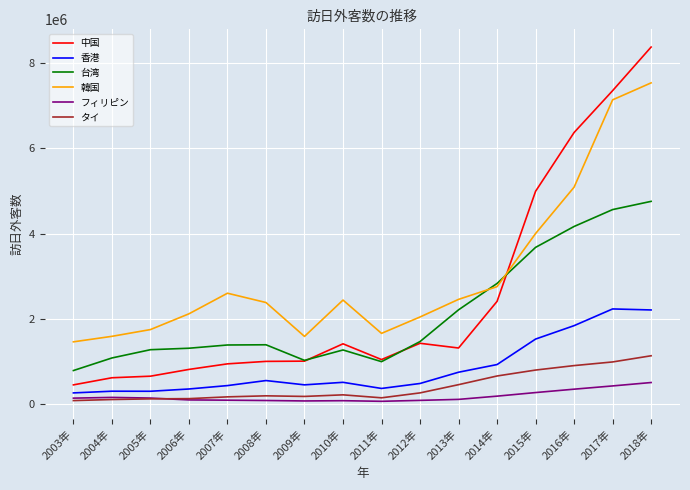

In 台湾, how many points are higher than both neighbors (excluding endpoints)?

2